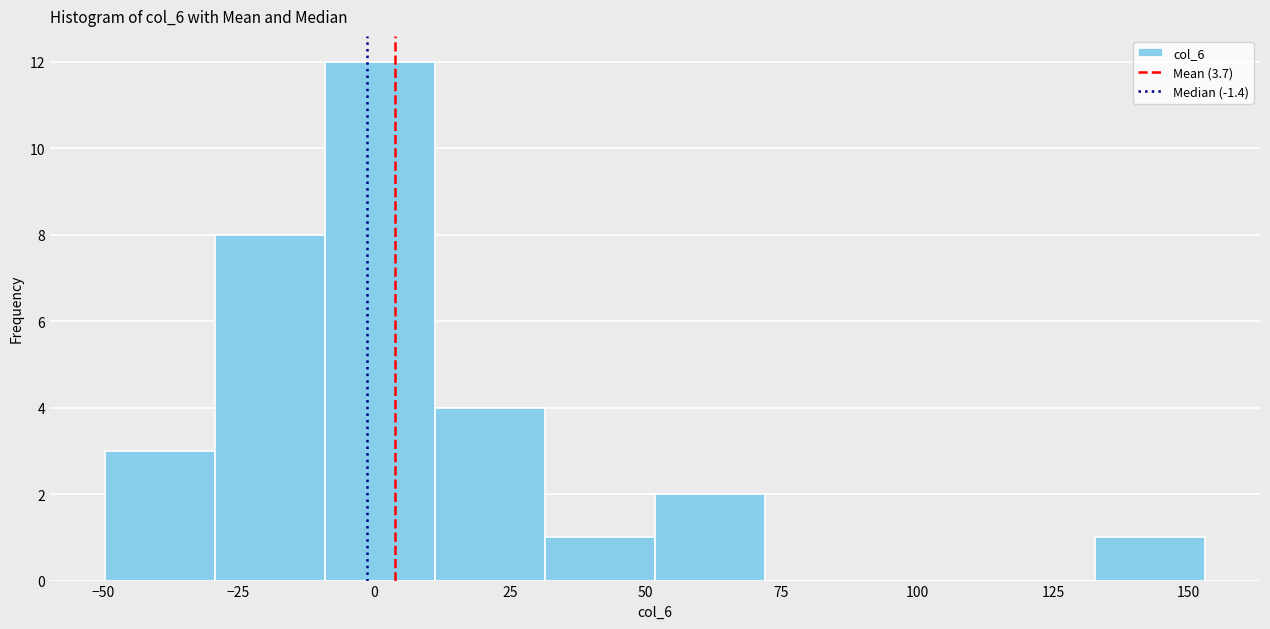

Reading left to right, list every bar in this chart as the range it spans on the x-axis followed by its height. Neither the bar edges nor the heights are printed on the chart, so give them approximately, as read against the axes.

-50 to -30: 3
-30 to -10: 8
-10 to 10: 12
10 to 30: 4
30 to 50: 1
50 to 70: 2
70 to 90: 0
90 to 110: 0
110 to 135: 0
135 to 155: 1